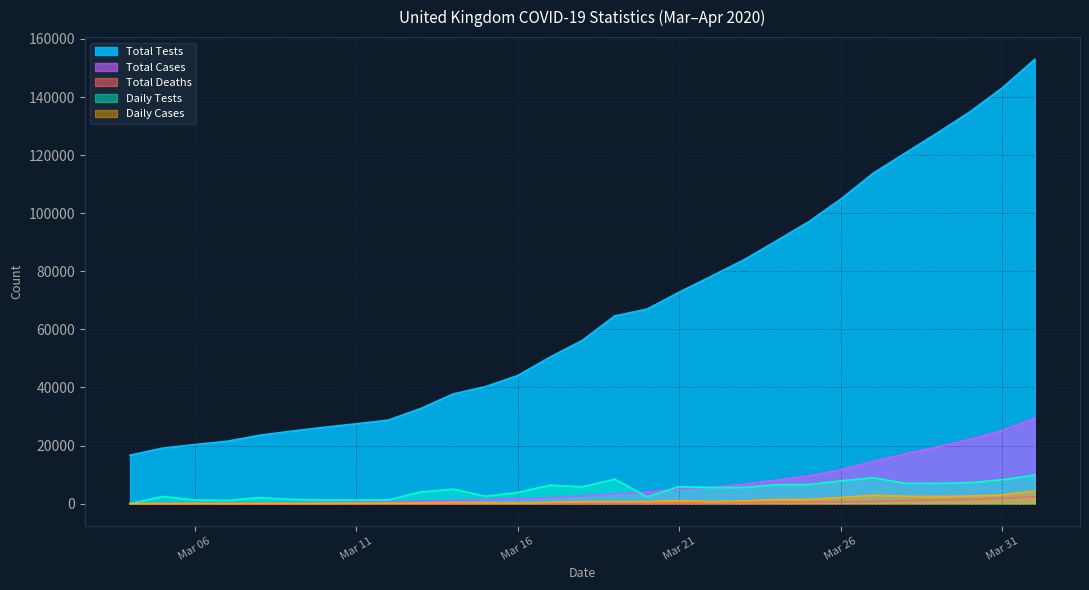

What is the total value across all series at 2020-03-19?

77077